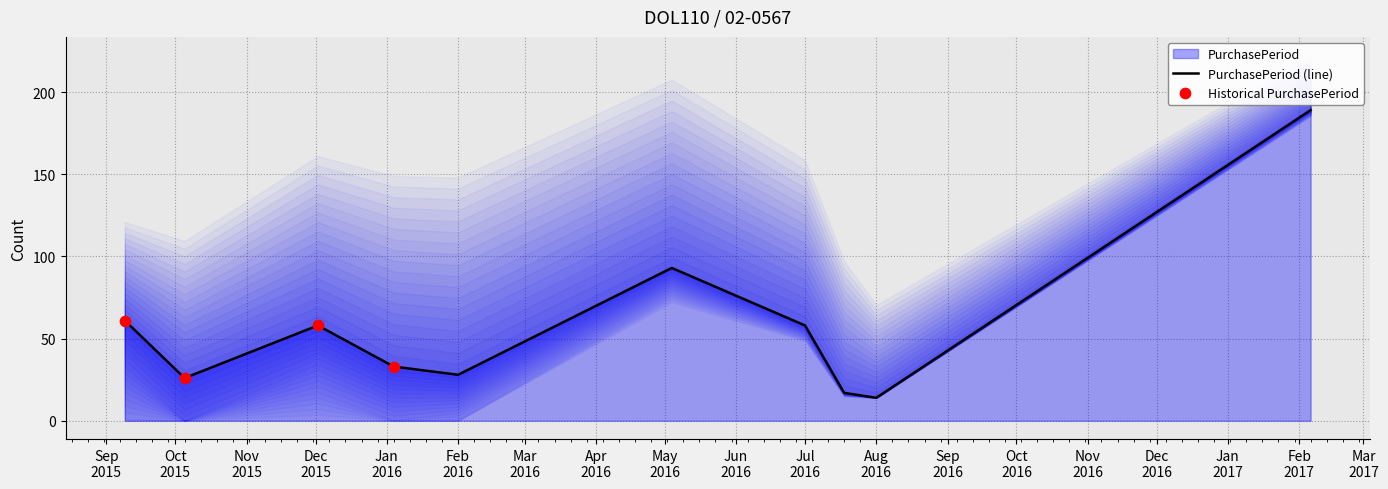

What is the lowest value of the PurchasePeriod (line) series?

14